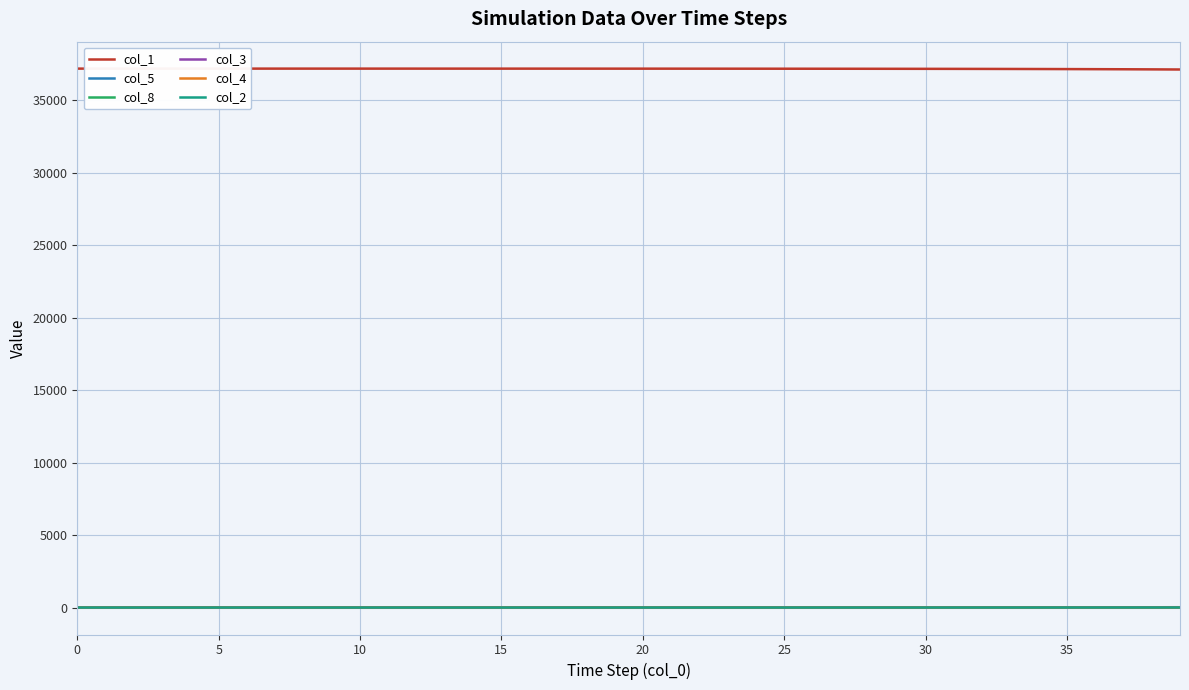

What is the maximum value for col_1?

37168.0